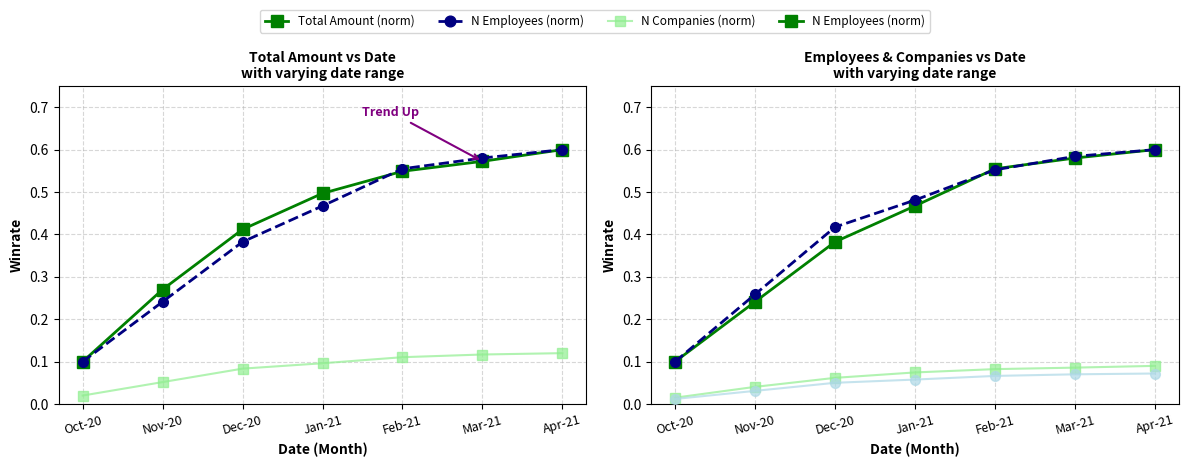

How many N Companies (norm) values are between 0 and 1?

7